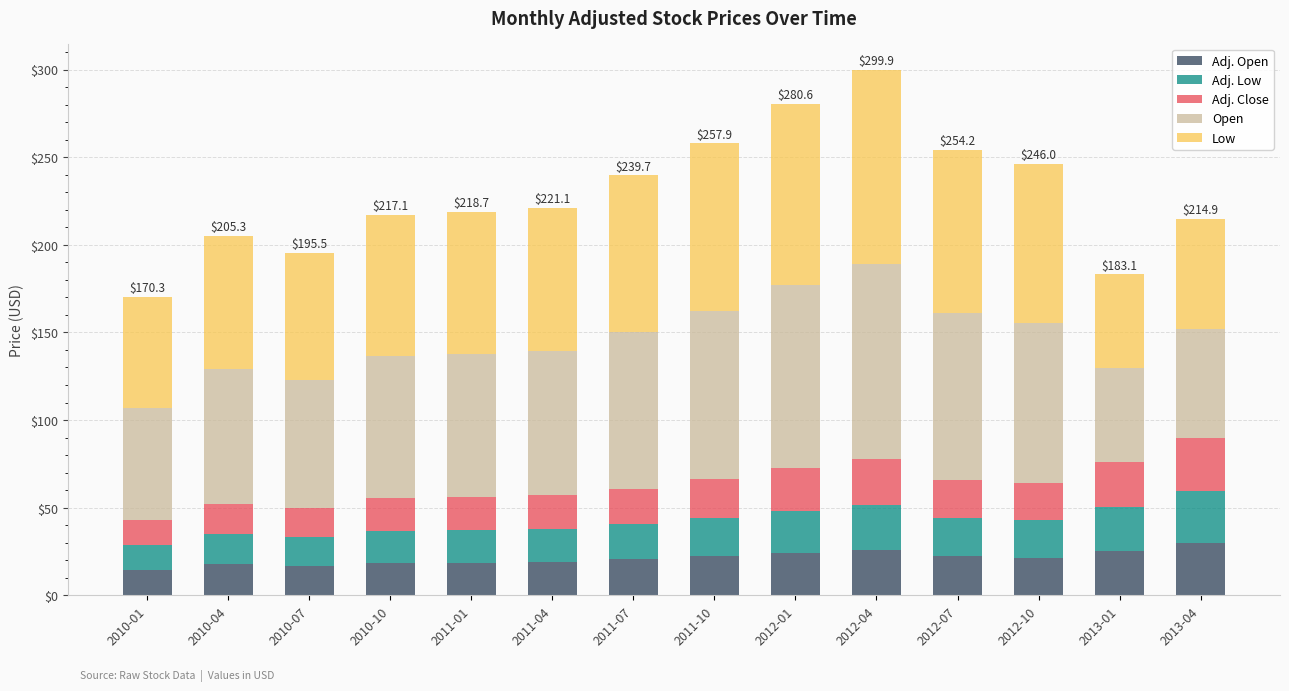

What is the total value across all series at 2010-10?

217.1